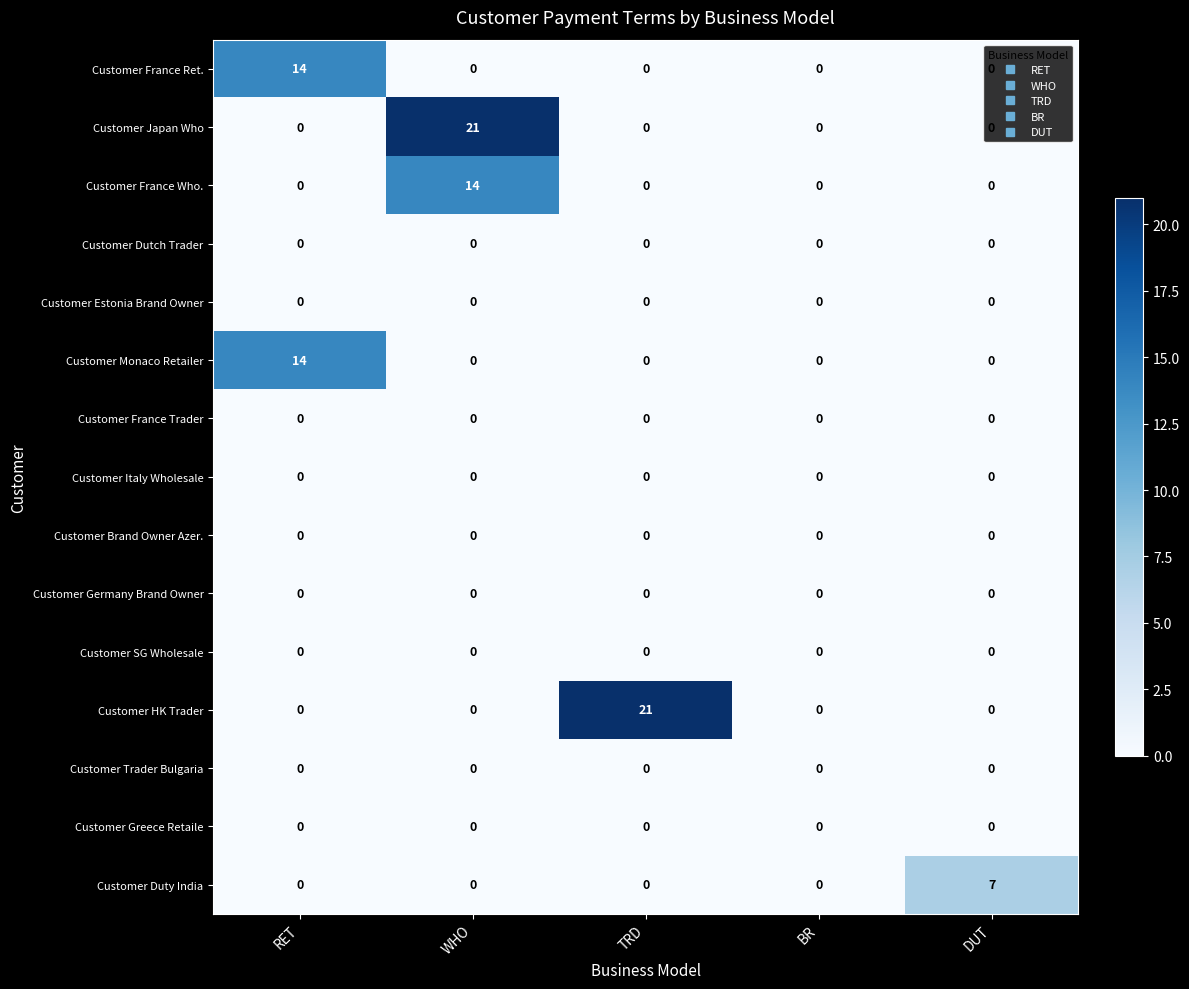

At which category is the sum across all series the highest?

WHO